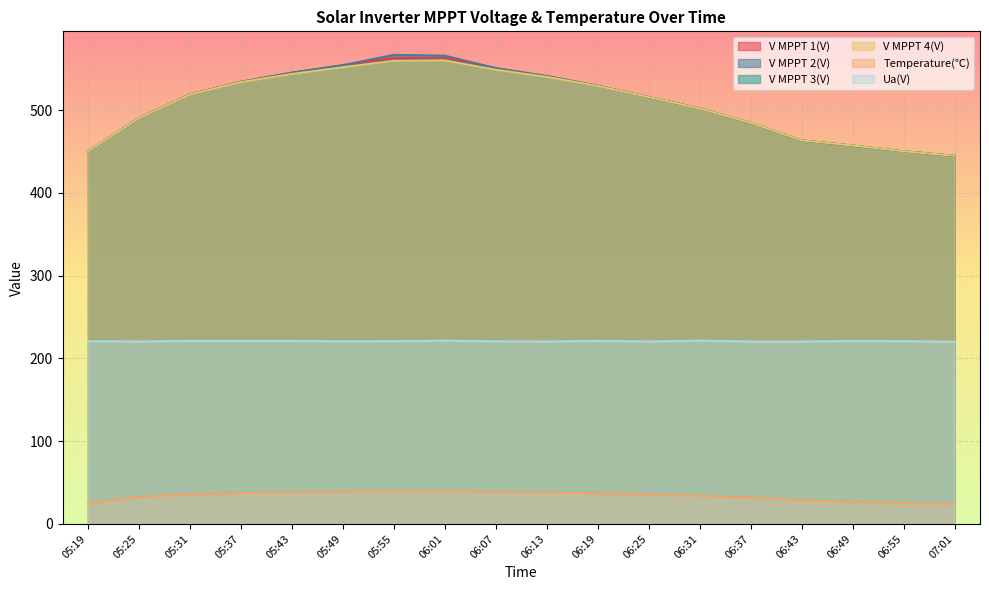

What is the total value across all series at 06:01?

2509.7